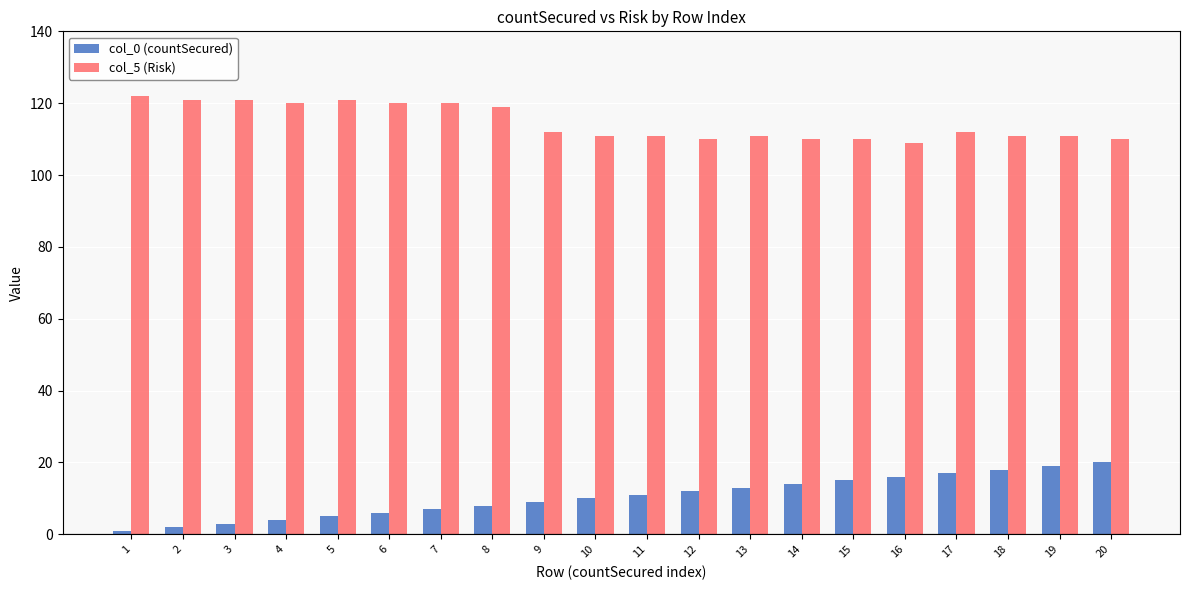

List the series in order of their peak value, highest first.

col_5 (Risk), col_0 (countSecured)